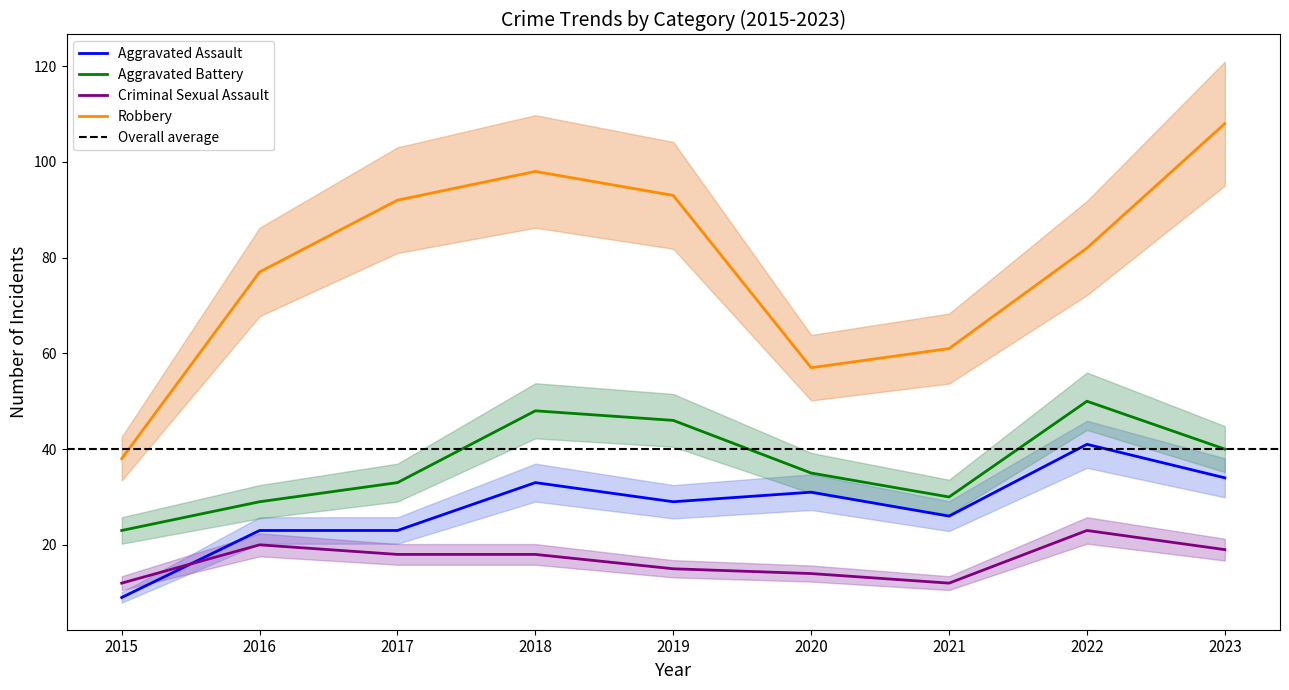

True or false: Criminal Sexual Assault has more than 0 interior local peaks.

True